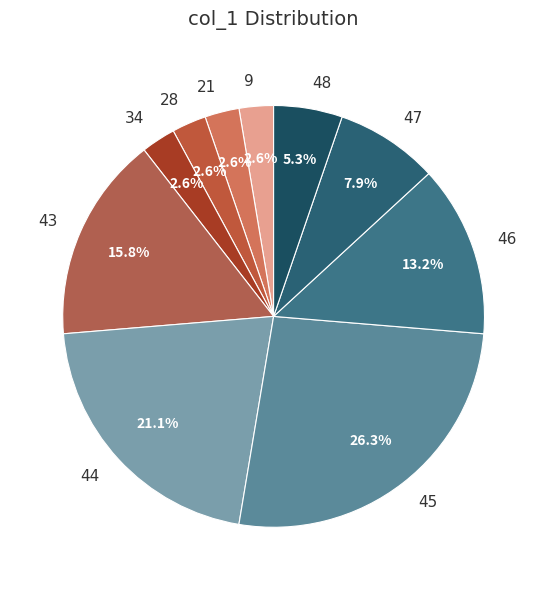

Which category has the biggest portion of the pie?

45